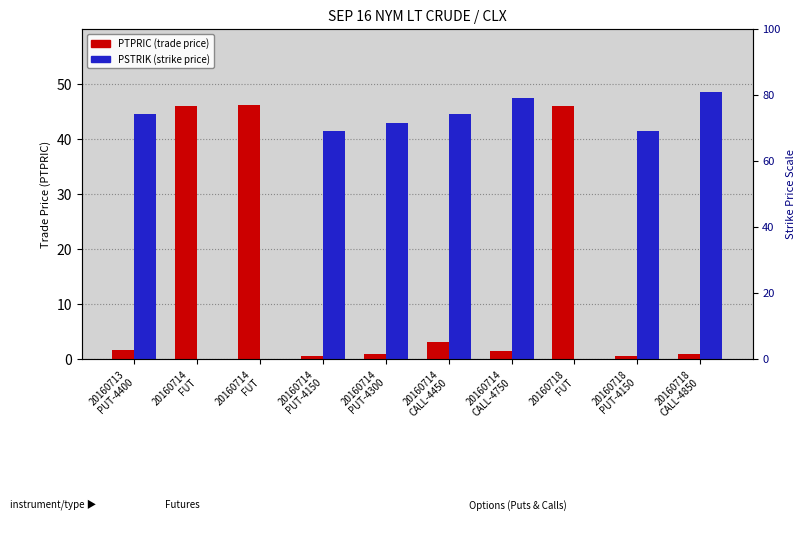

What is the total value across all series at 20160714
CALL-4750?

49.0